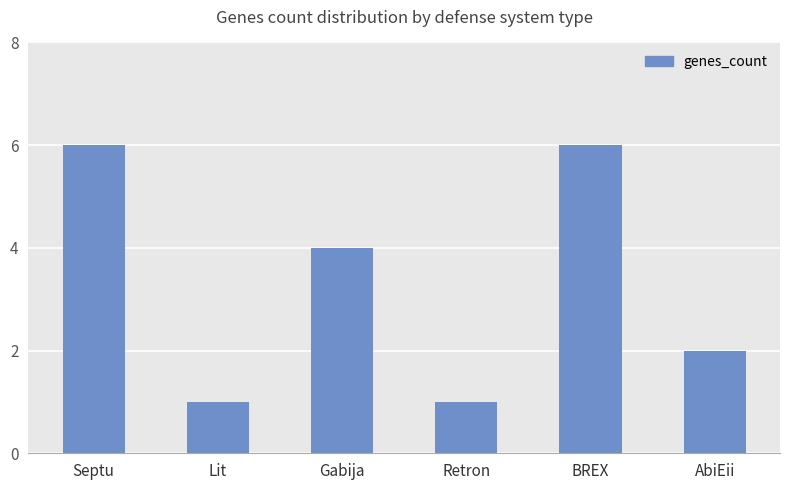

What is the value of the 3rd bar from the left?

4